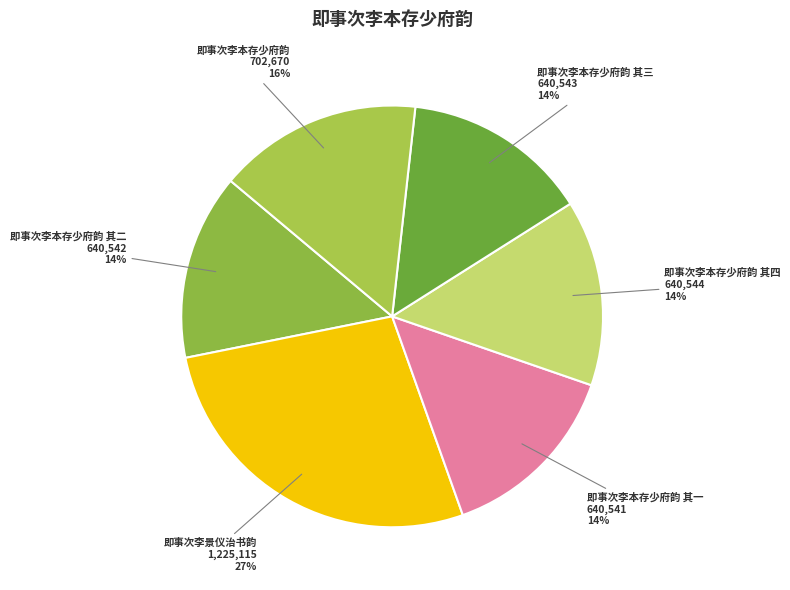

How many segments does this pie chart have?

6